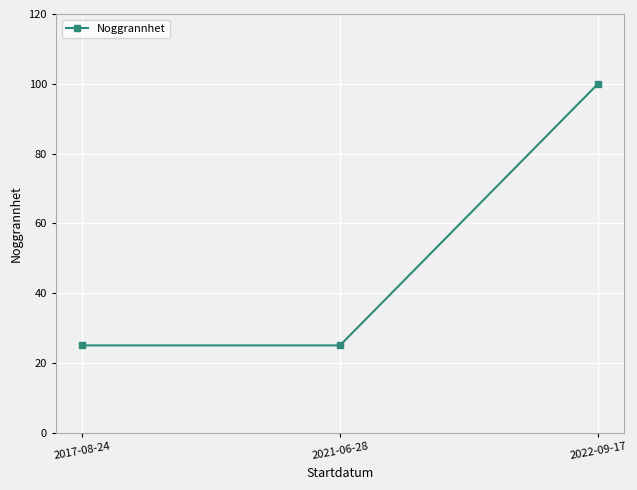

Which has a higher value, 2022-09-17 or 2021-06-28?

2022-09-17